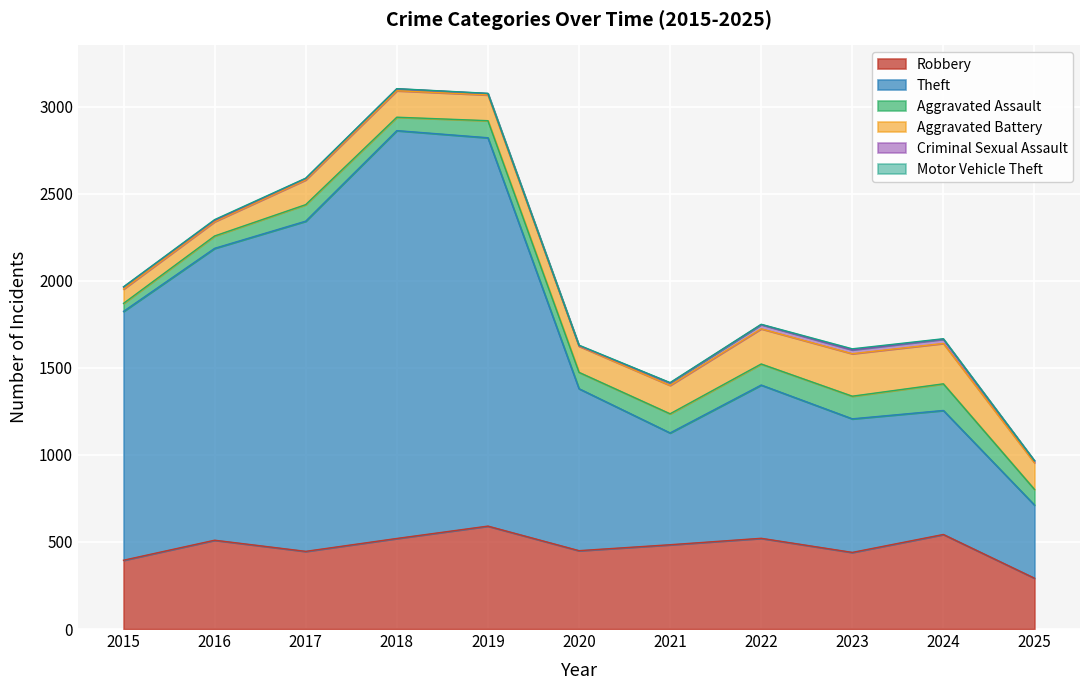

Does the chart display data point markers on the line(s)?

No